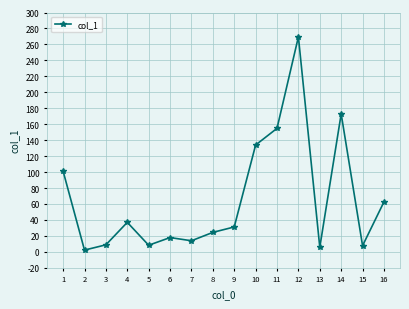

Which label corresponds to the largest value in the chart?

12